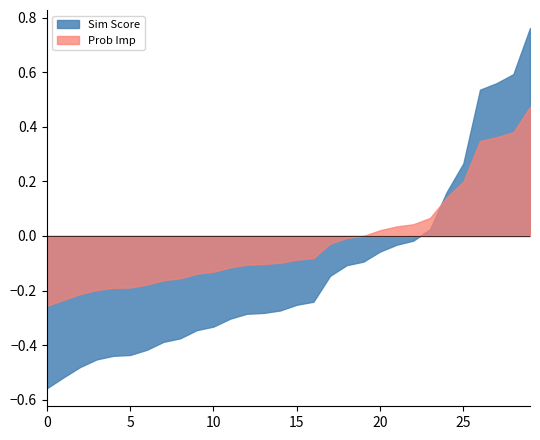

List the series in order of their overall mean, lowest first.

Sim Score, Prob Imp